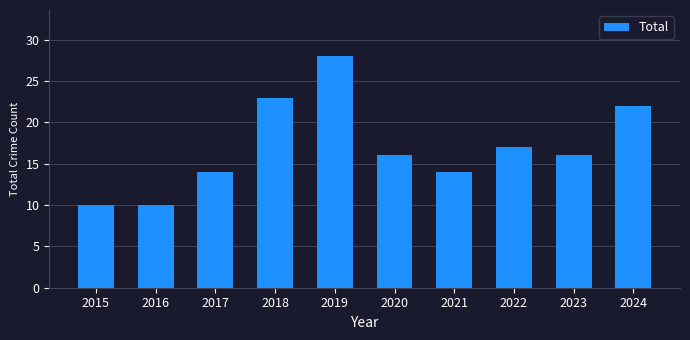

What is the smallest value displayed?

10